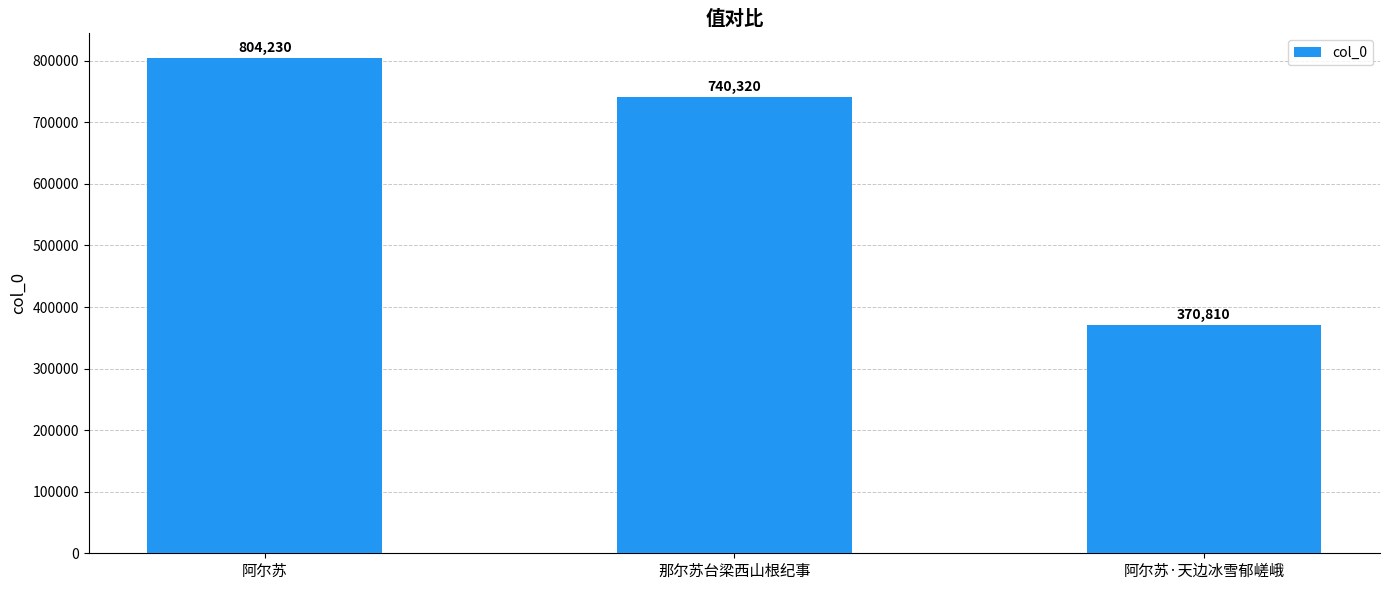

The value at 阿尔苏 is 1125272. True or false?

False